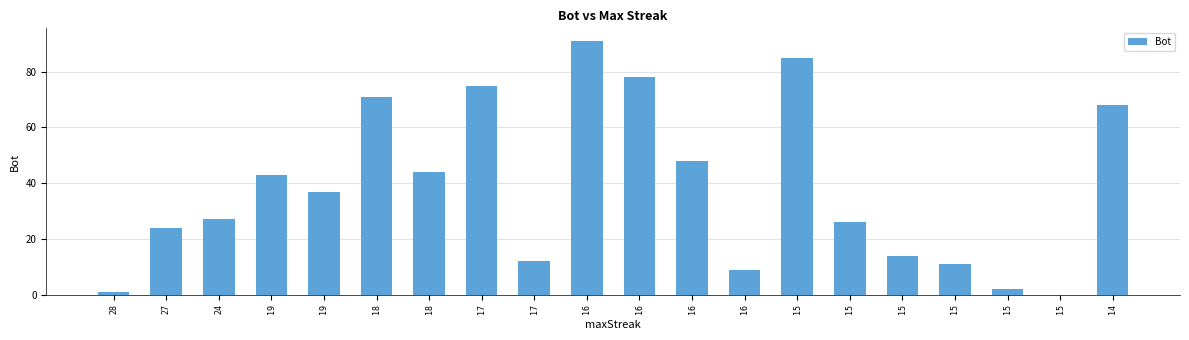

Are the bars horizontal?

No